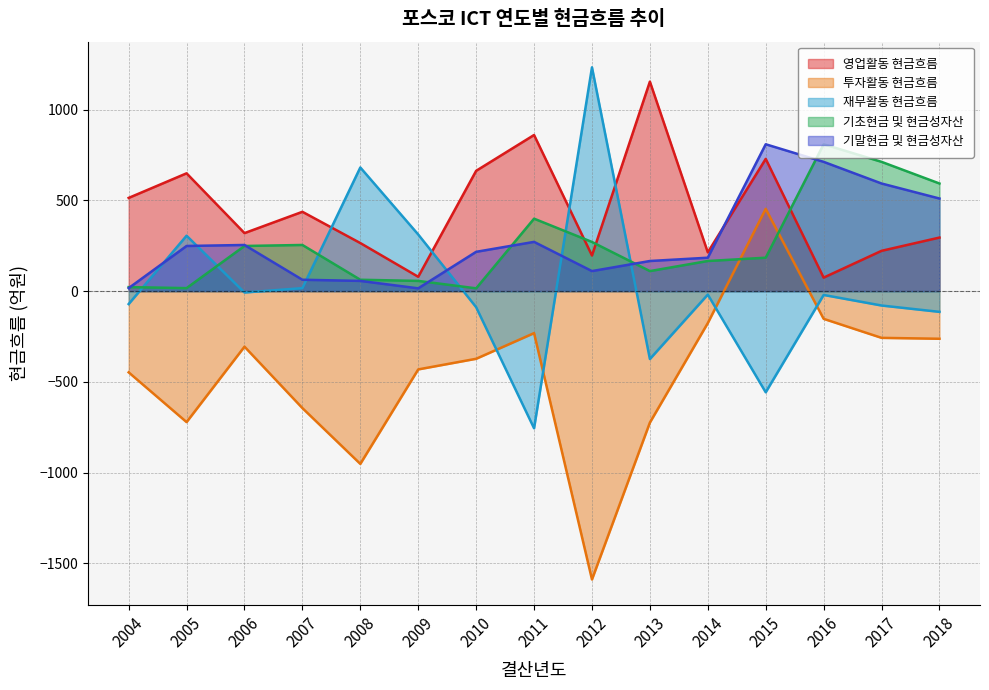

At which category is the sum across all series the highest?

2015